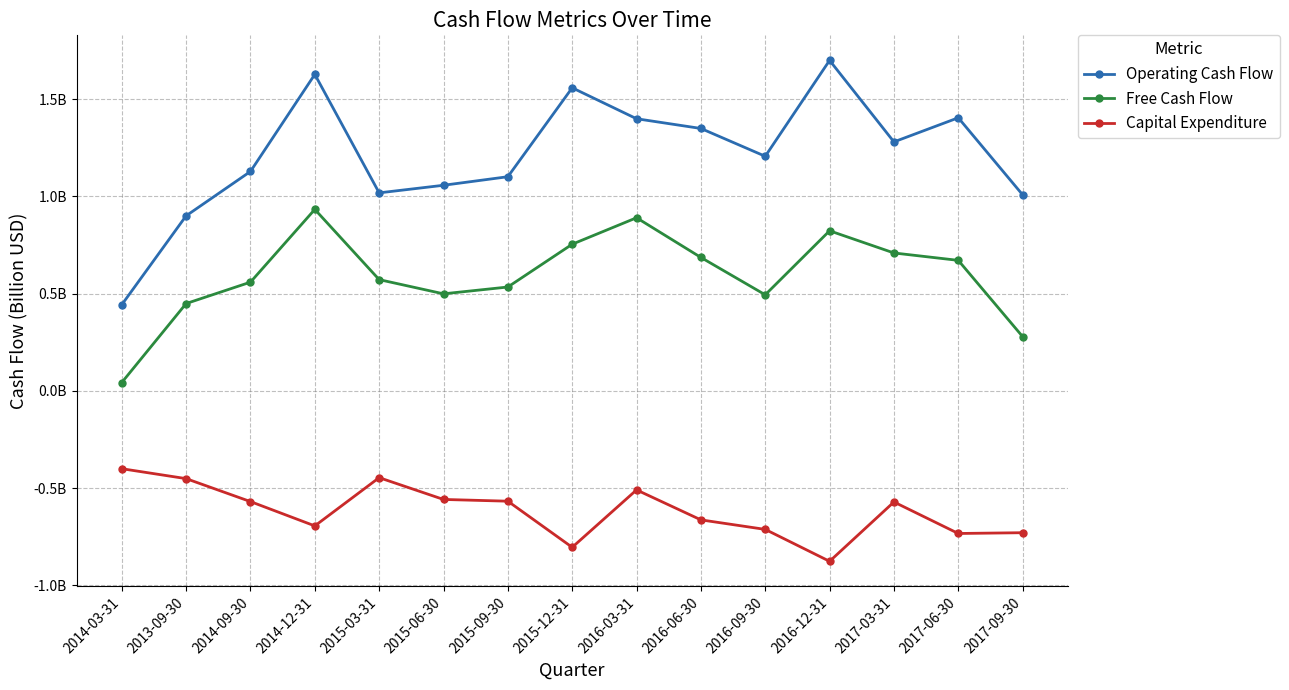

List the labels in order of Free Cash Flow value, smallest first.

2014-03-31, 2017-09-30, 2013-09-30, 2016-09-30, 2015-06-30, 2015-09-30, 2014-09-30, 2015-03-31, 2017-06-30, 2016-06-30, 2017-03-31, 2015-12-31, 2016-12-31, 2016-03-31, 2014-12-31